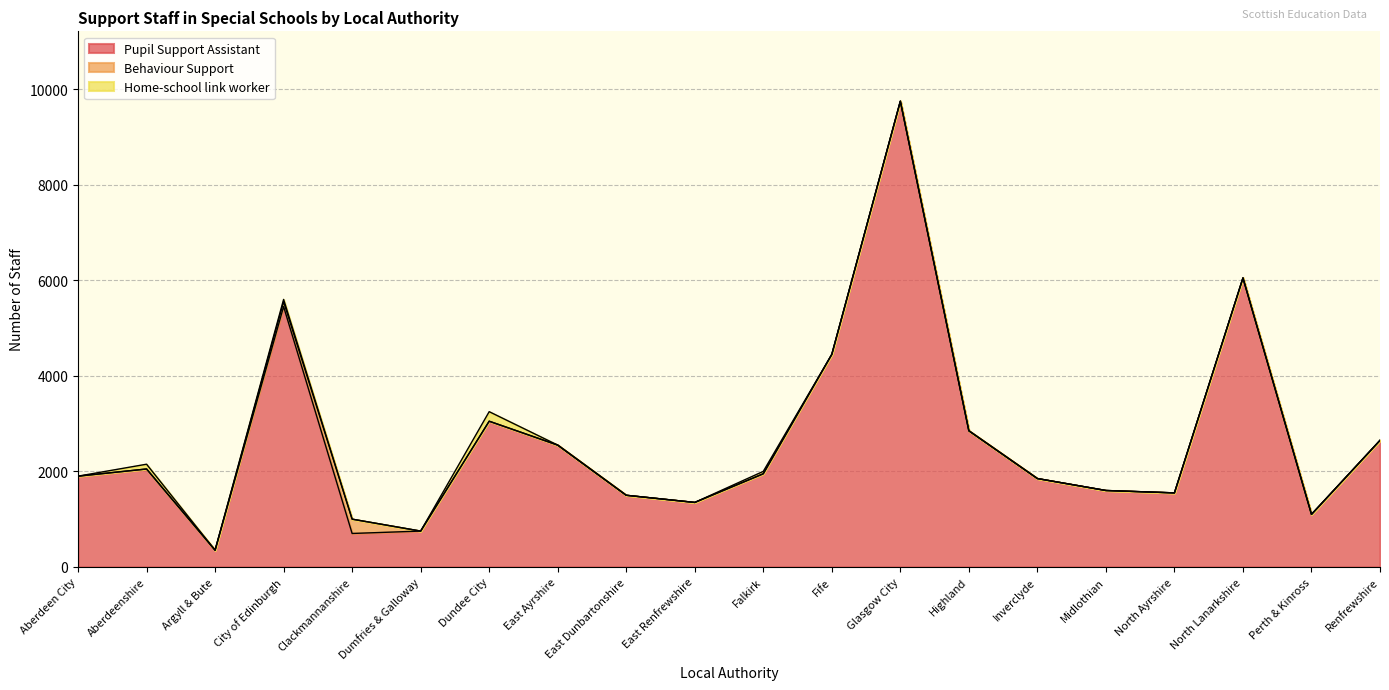

What is the total value across all series at Aberdeenshire?

2150